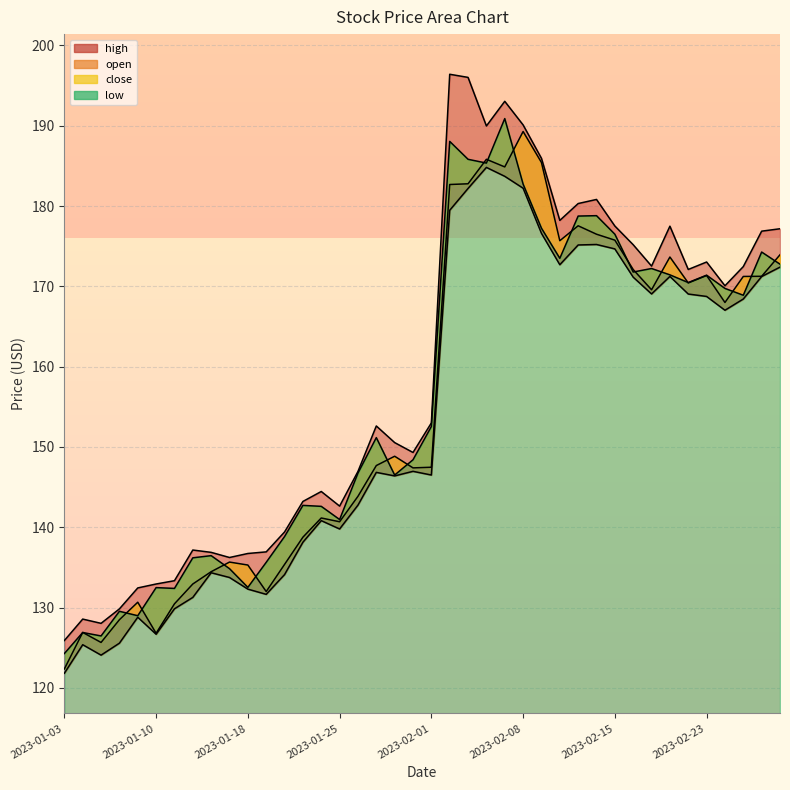

Which has a higher value, 2023-02-07 or 2023-02-10?

2023-02-07